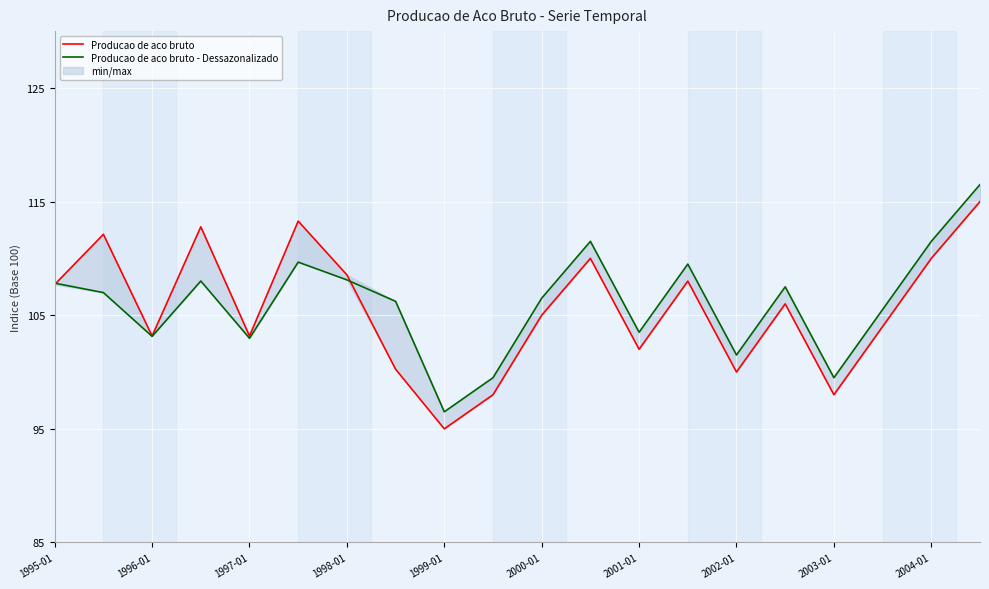

Where do Producao de aco bruto - Dessazonalizado and Producao de aco bruto first cross each other?

1995-01 and 1996-01